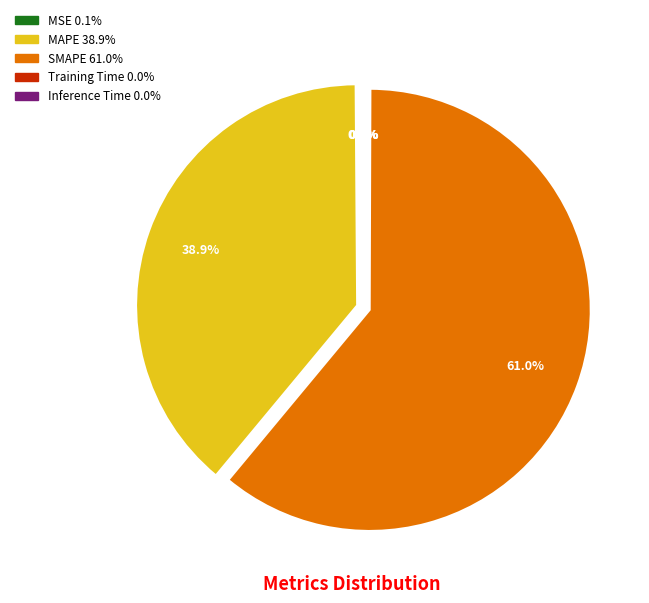

What is the majority slice?

SMAPE